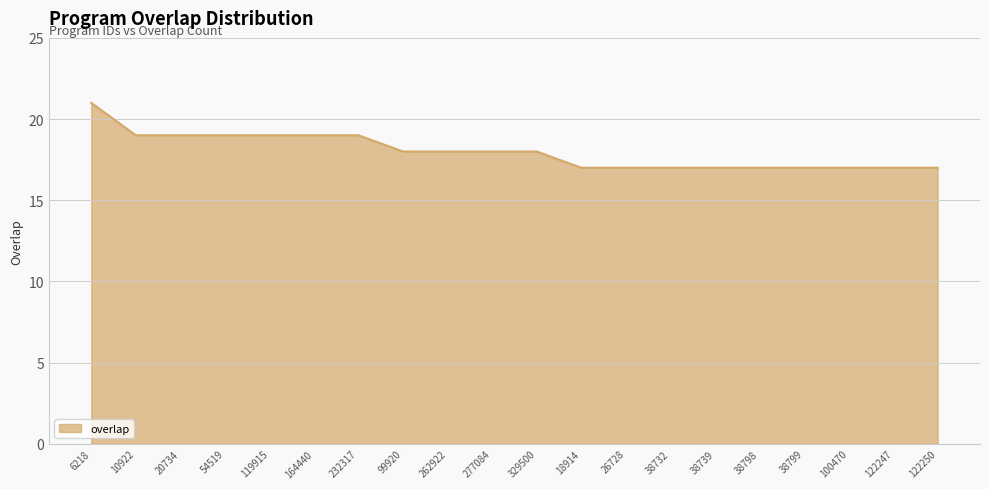

Read the value at 122247.

17